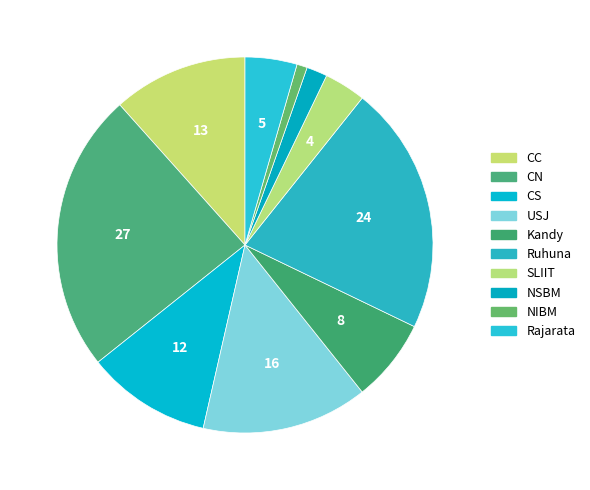

How many slices are in this pie chart?

10